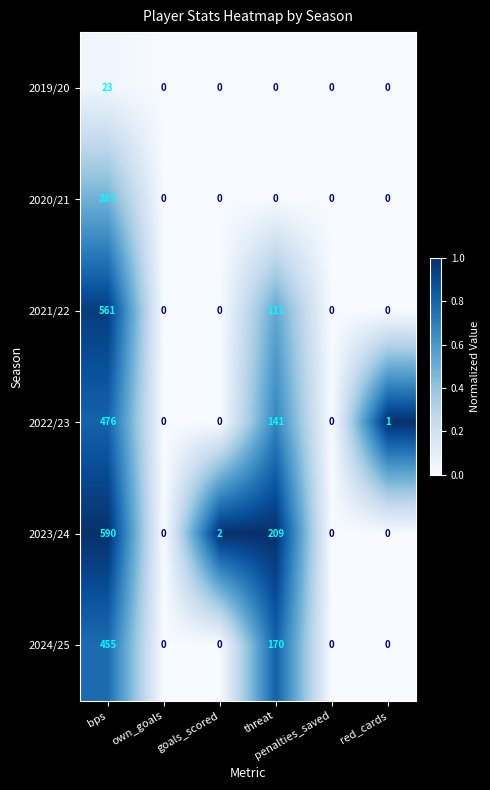

Which series has the widest spread of values?

2023/24